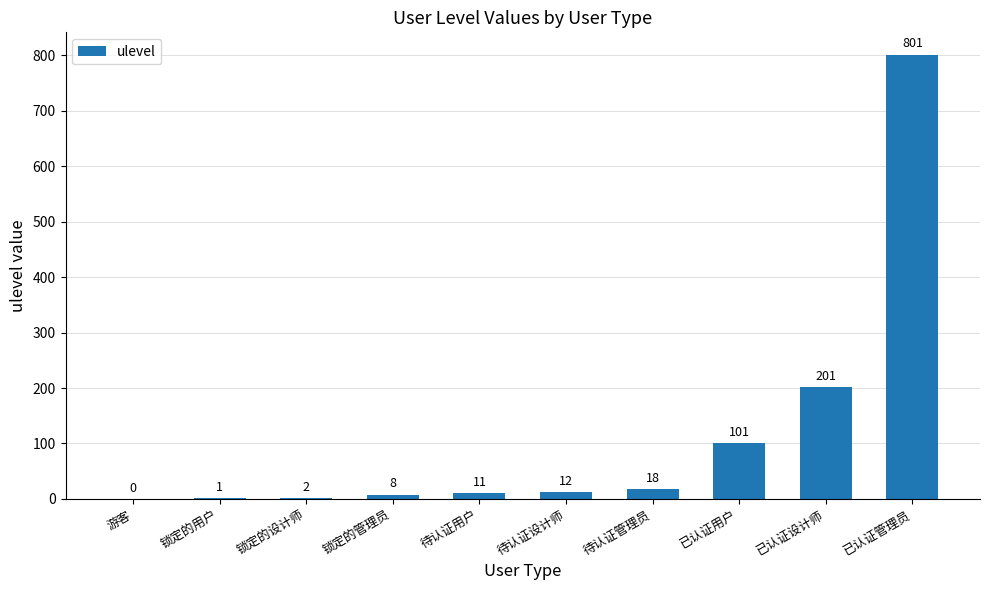

At which label is the value closest to 400?

已认证设计师